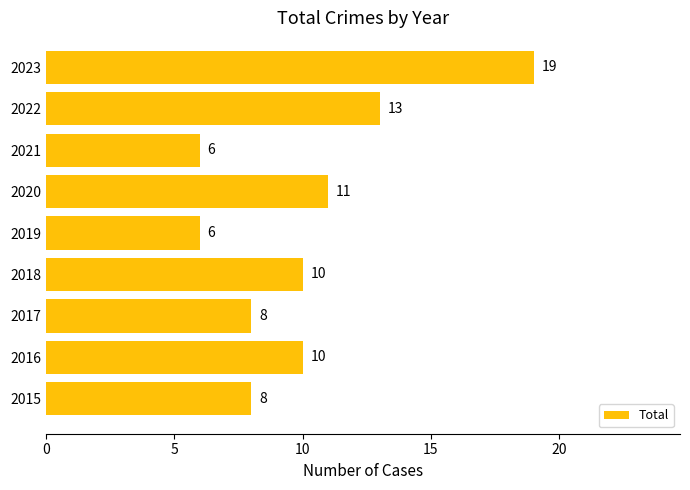

What is the average value?

10